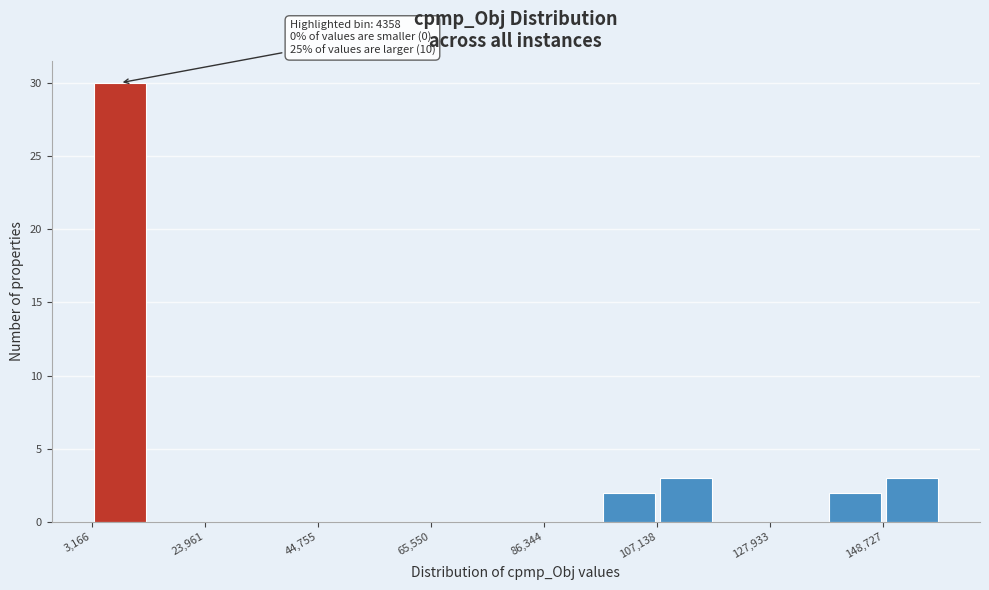

Read against the x-axis, roughly where is the centre of the tallest bar?

10000